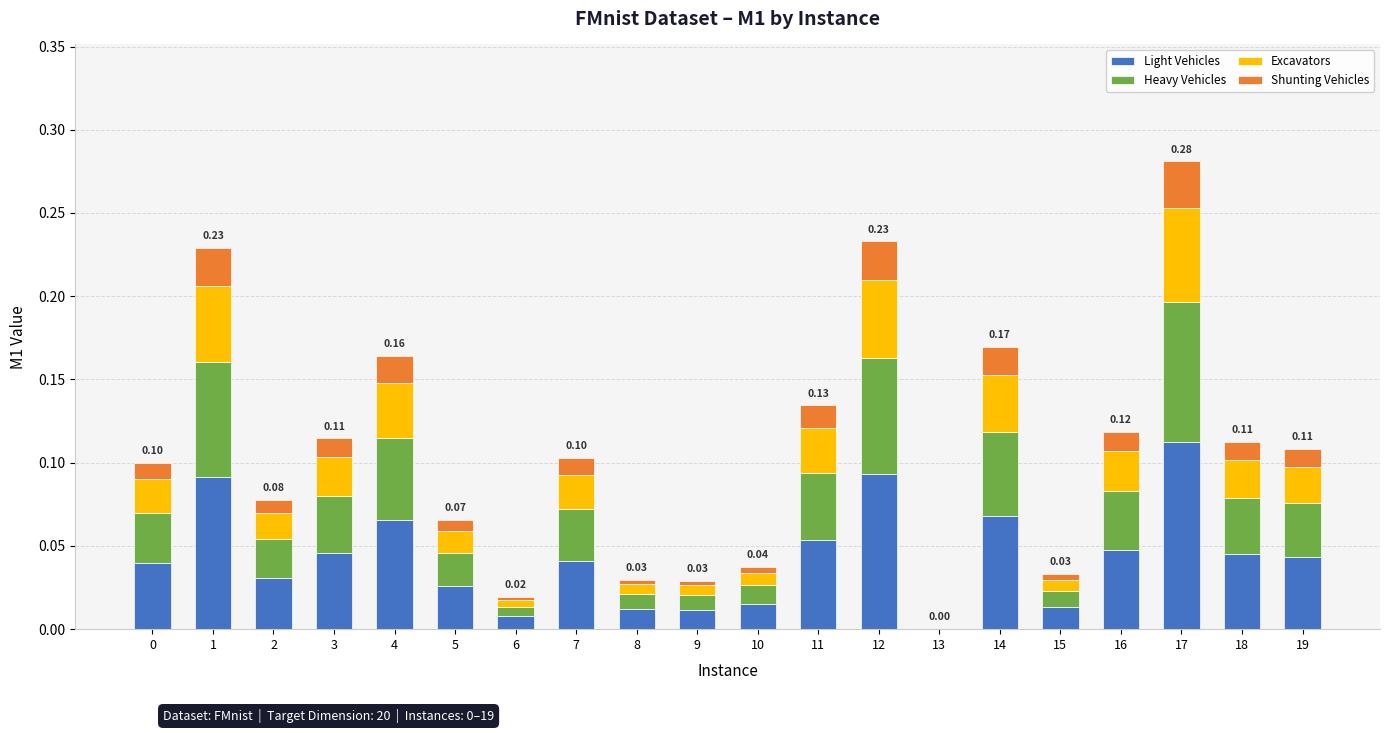

How many categories are shown in the chart?

20